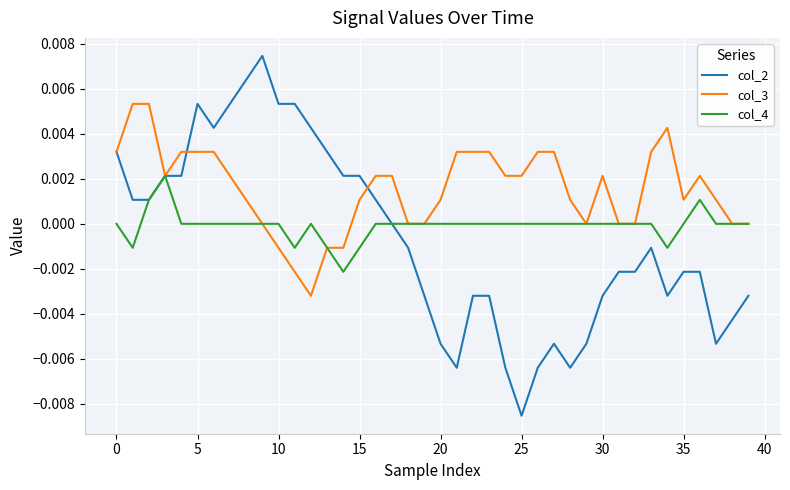

Which series has the widest spread of values?

col_2